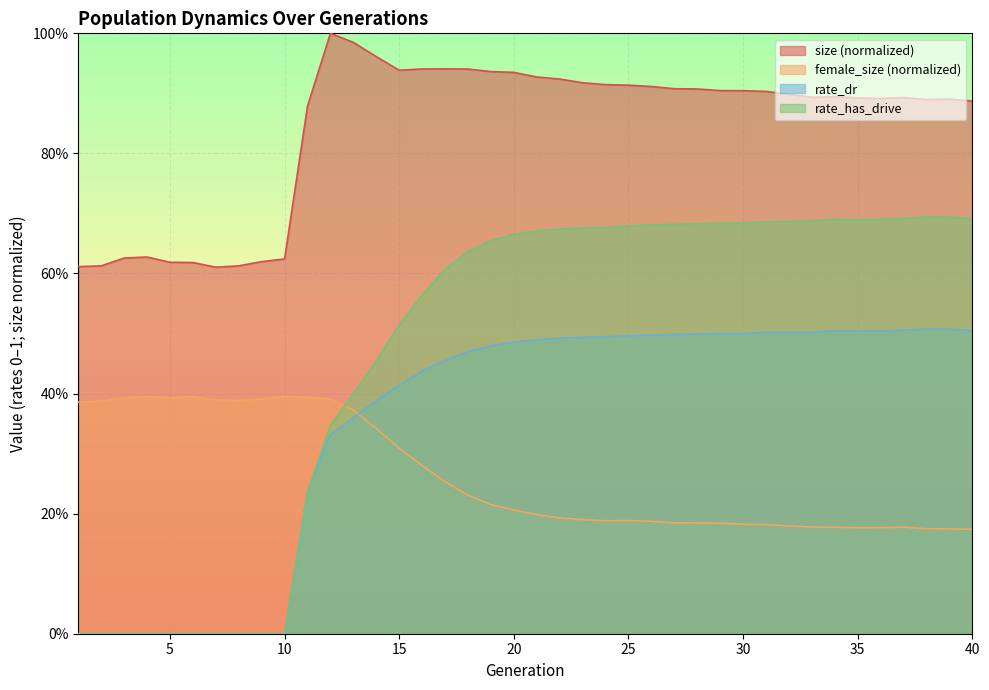

Where is the first local minimum for rate_has_drive?

35